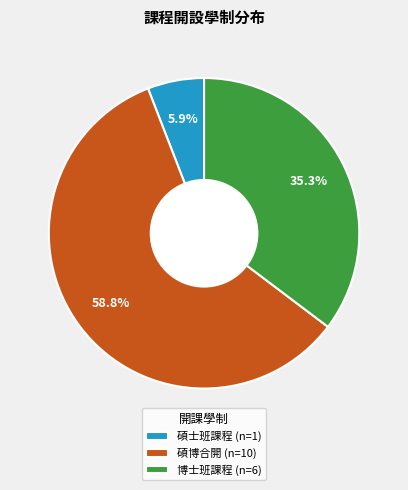

Is there a majority slice in this chart?

Yes